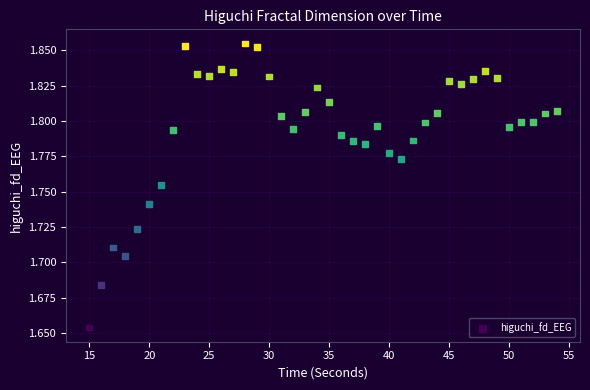

What is the range of X values (max minus min)?

39.0